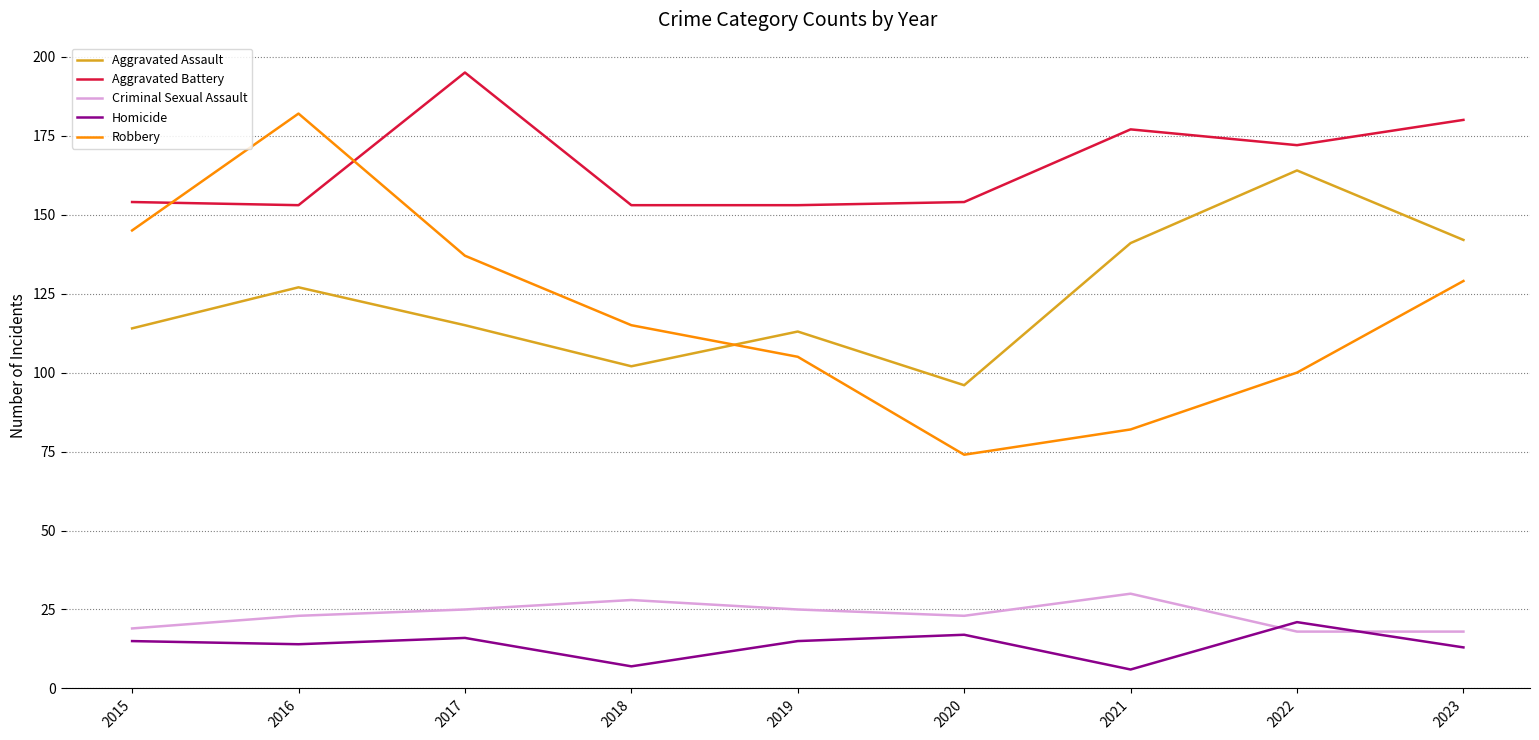

How many series are shown in this chart?

5